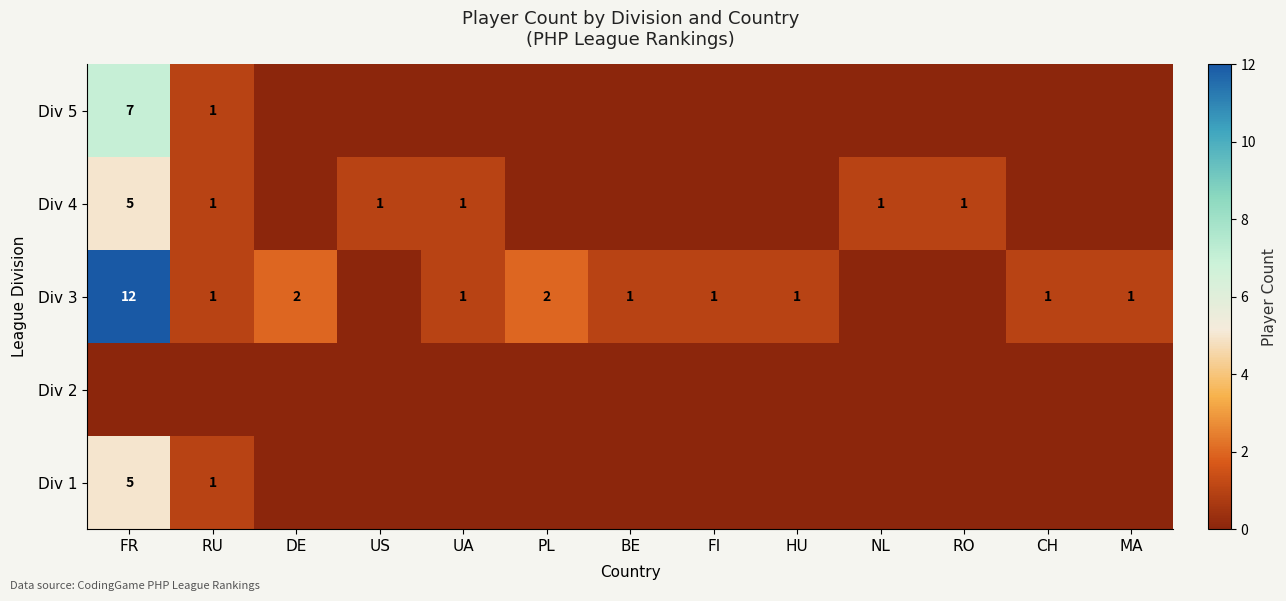

Which has a higher value, BE or RU?

RU